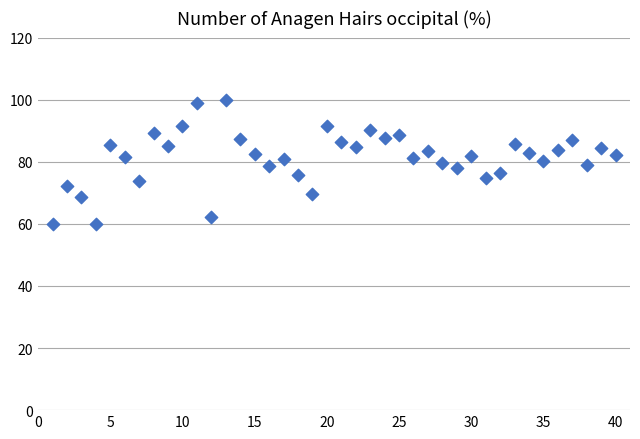

What is the range of X values (max minus min)?

39.0